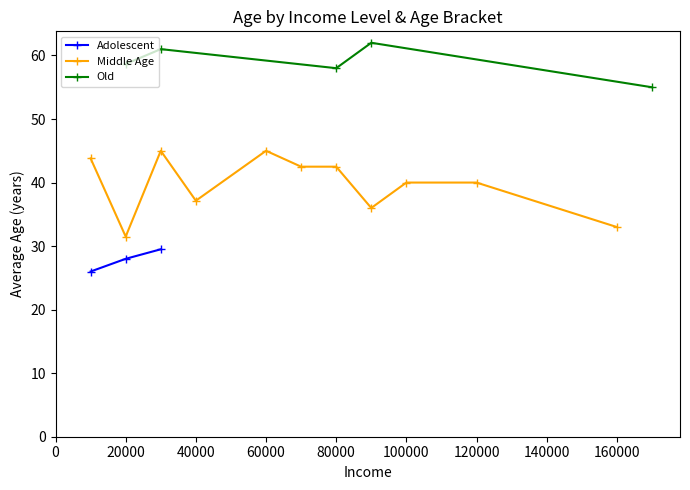

Does the chart have visible grid lines?

No